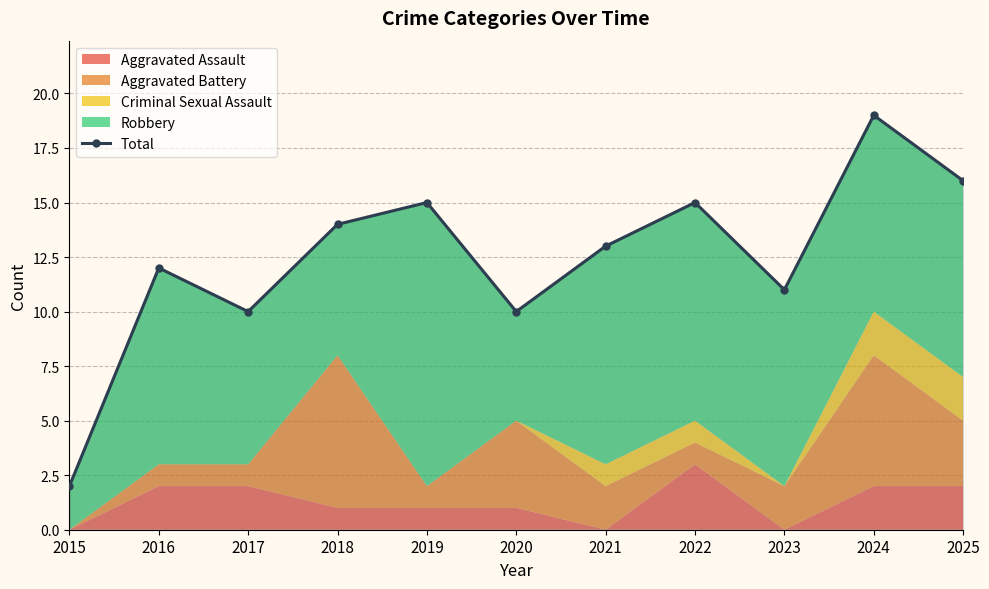

Approximately how many times larger is the value at 2017 compared to 2015?

5.0